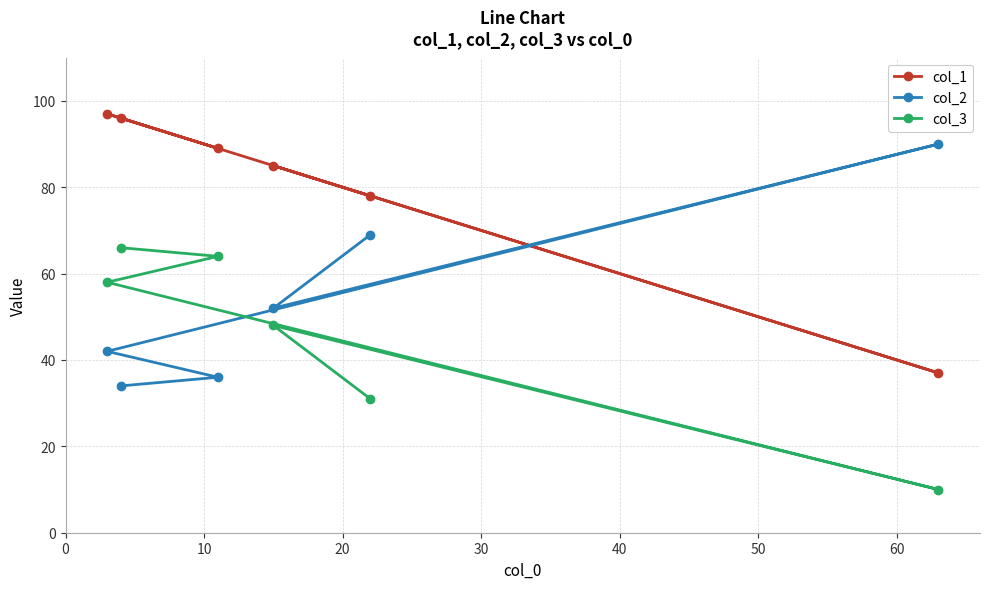

What is the sum of all col_3 values?

277